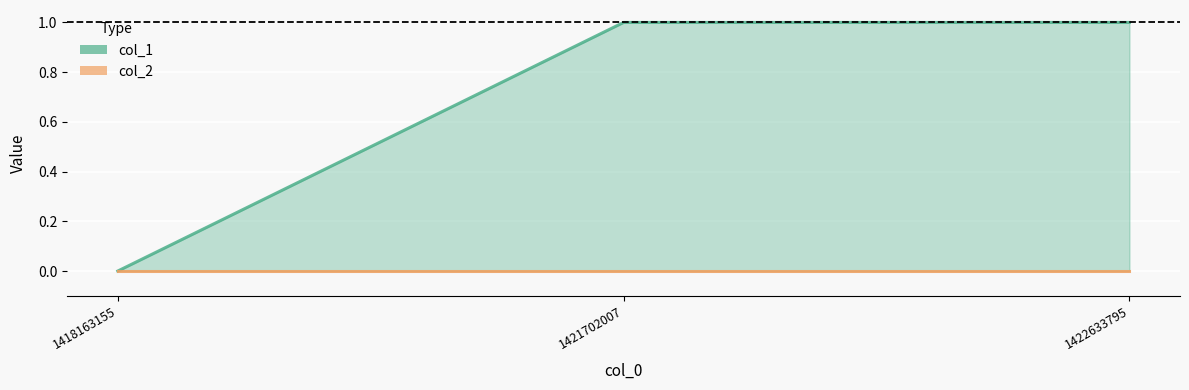

The chart shows a value of 0 at 1418163155. True or false?

True